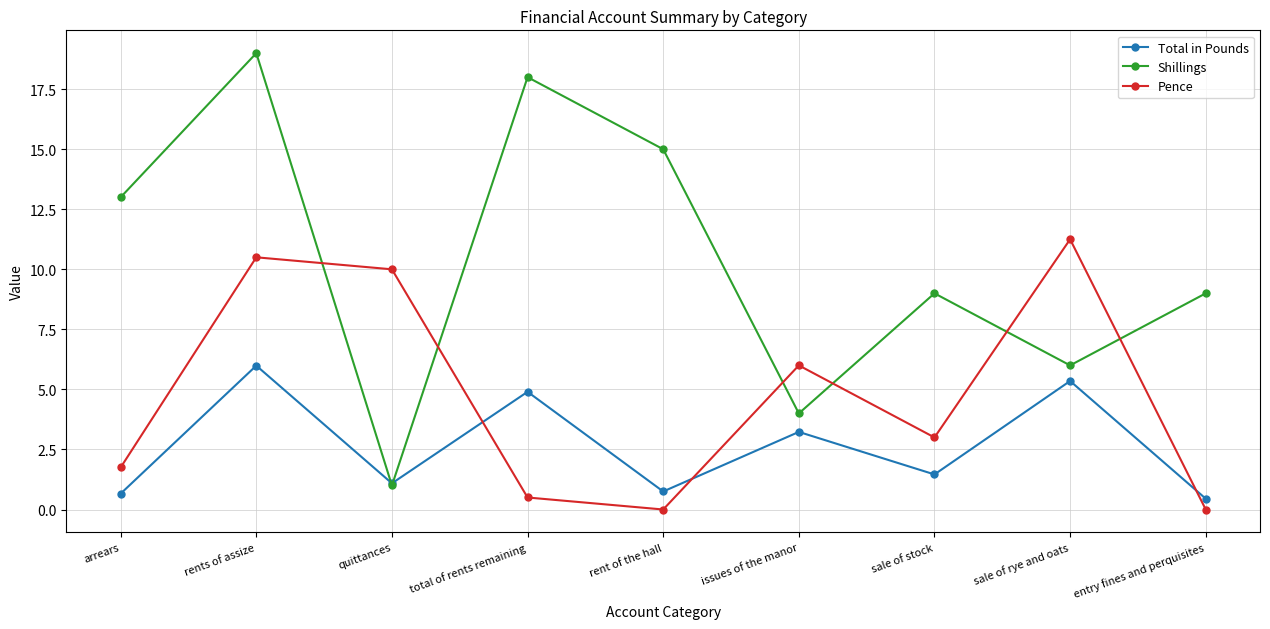

Where do Shillings and Pence first cross each other?

rents of assize and quittances